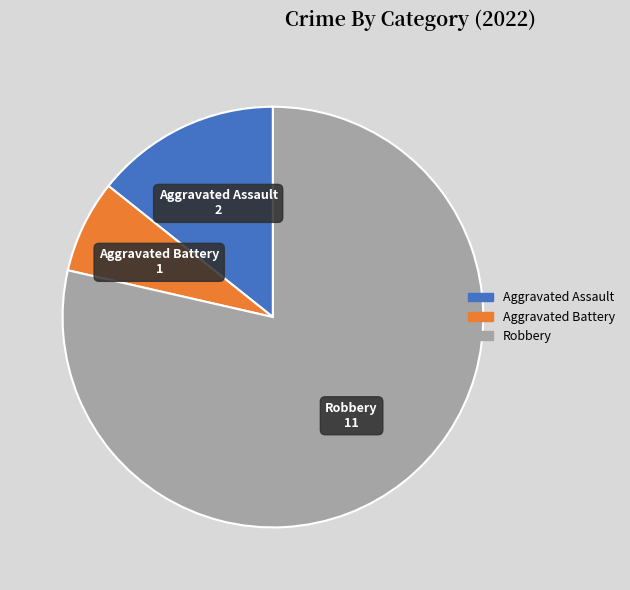

The Aggravated Battery slice represents 18% of the pie. True or false?

False